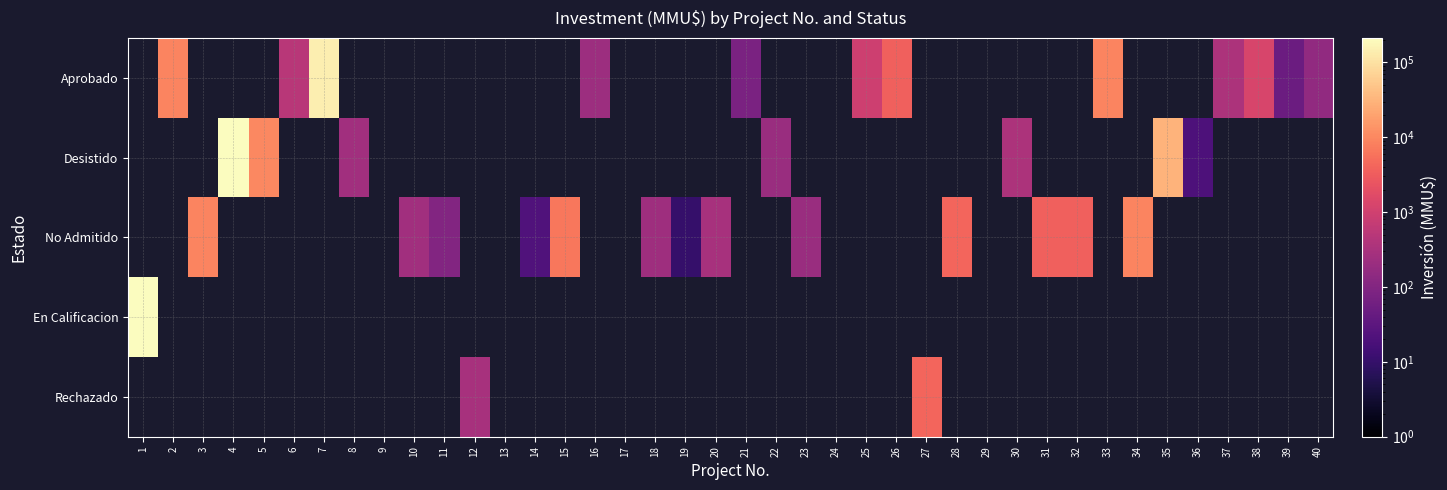

At which label does No Admitido first exceed 300?

3